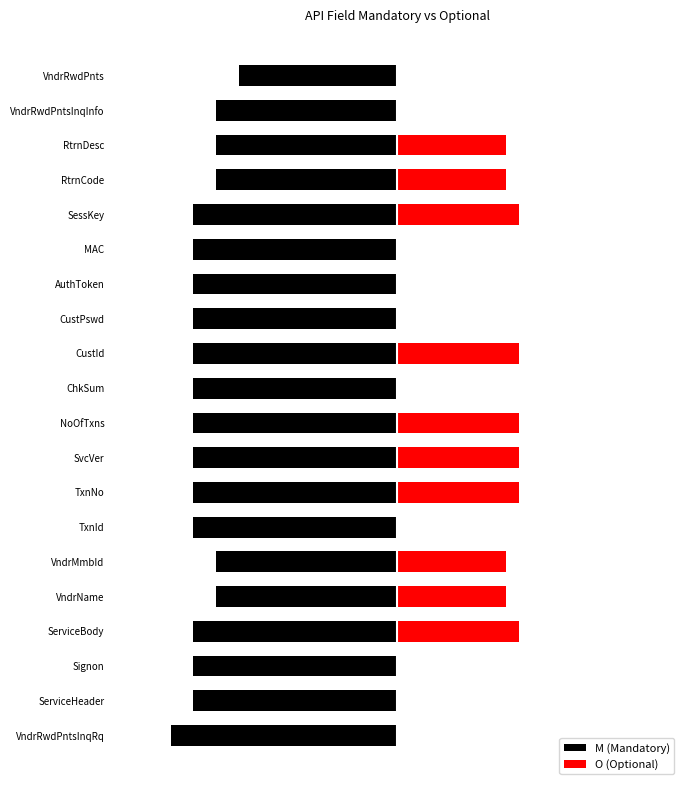

What are all the series names shown in the legend?

M (Mandatory), O (Optional)